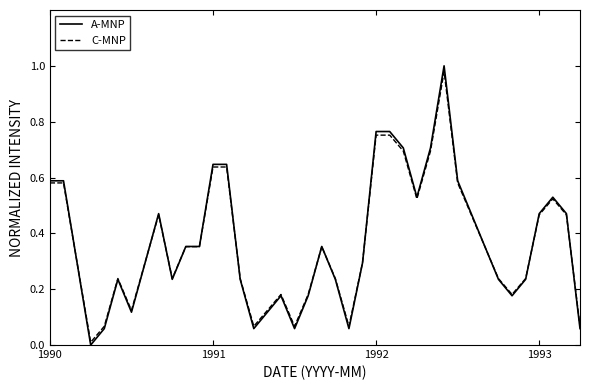

Is this an area chart (filled region under the line)?

No